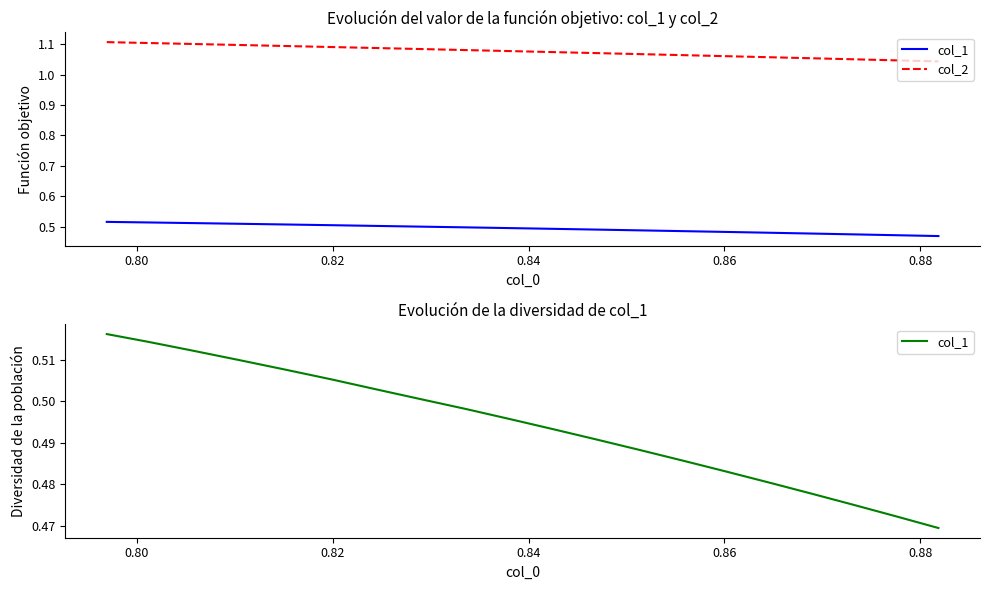

Does the chart display data point markers on the line(s)?

No